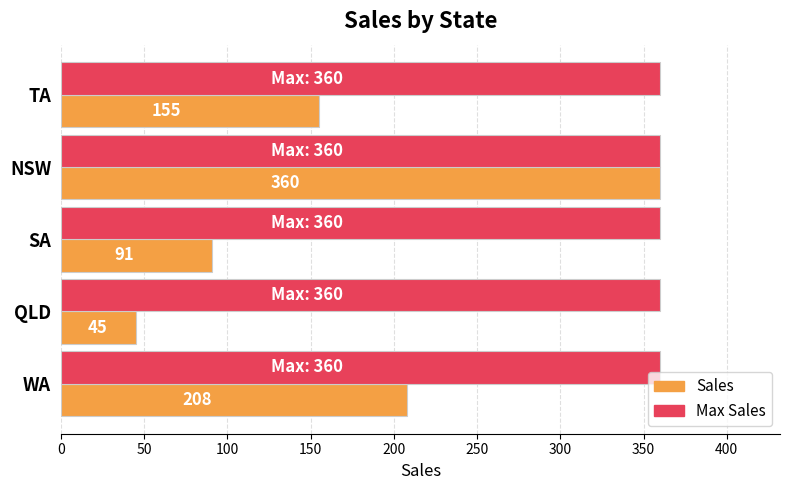

The value of Max Sales at TA is 360. True or false?

True